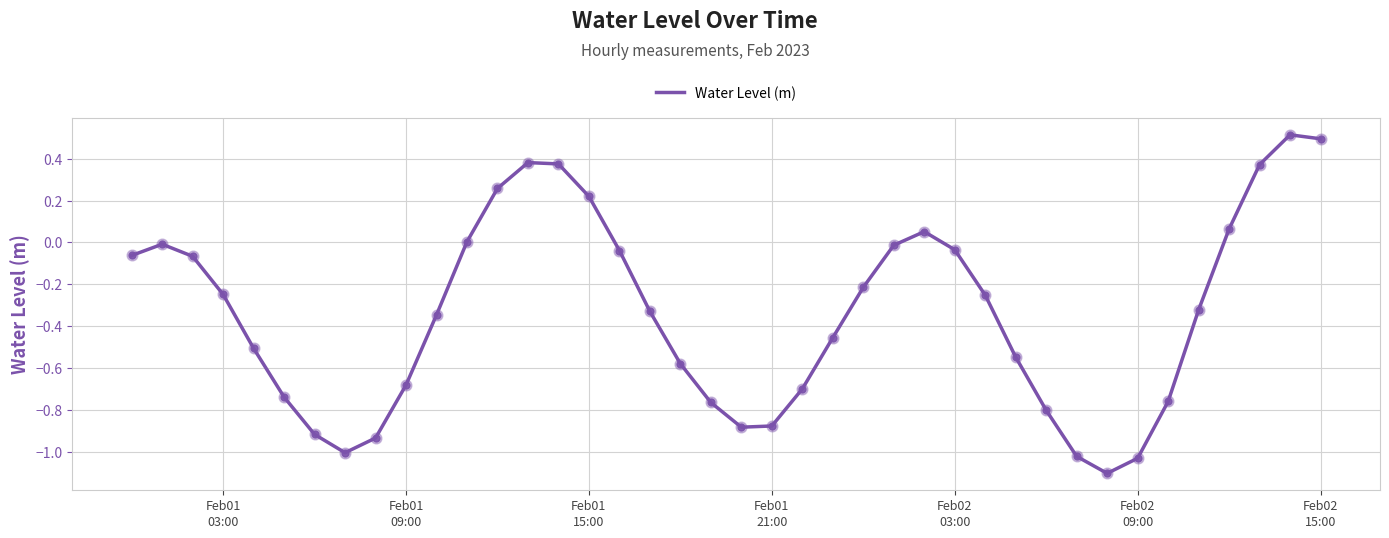

What is the maximum value shown in the chart?

0.5